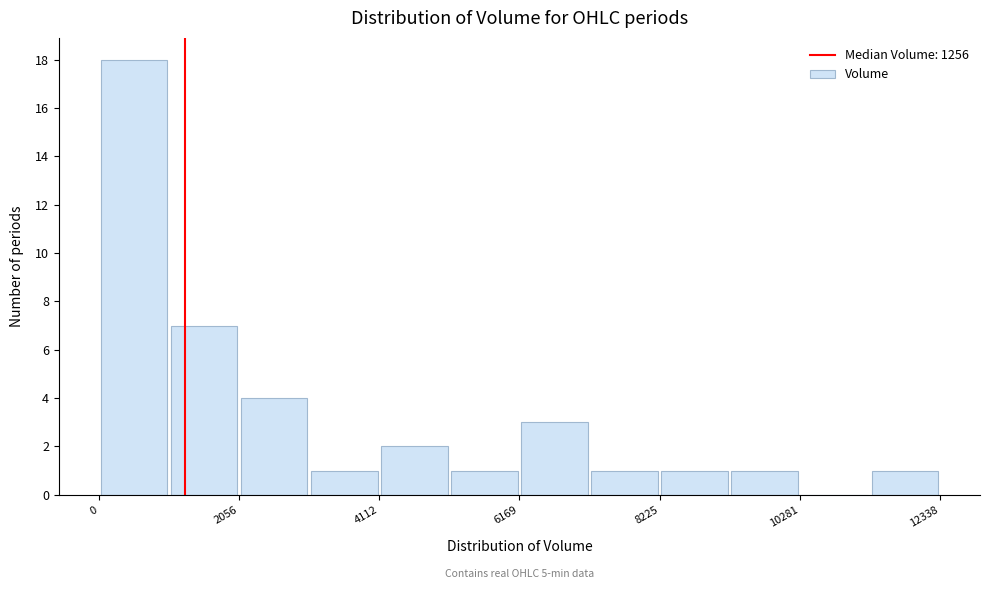

Read against the x-axis, roughly where is the centre of the tallest bar?

500